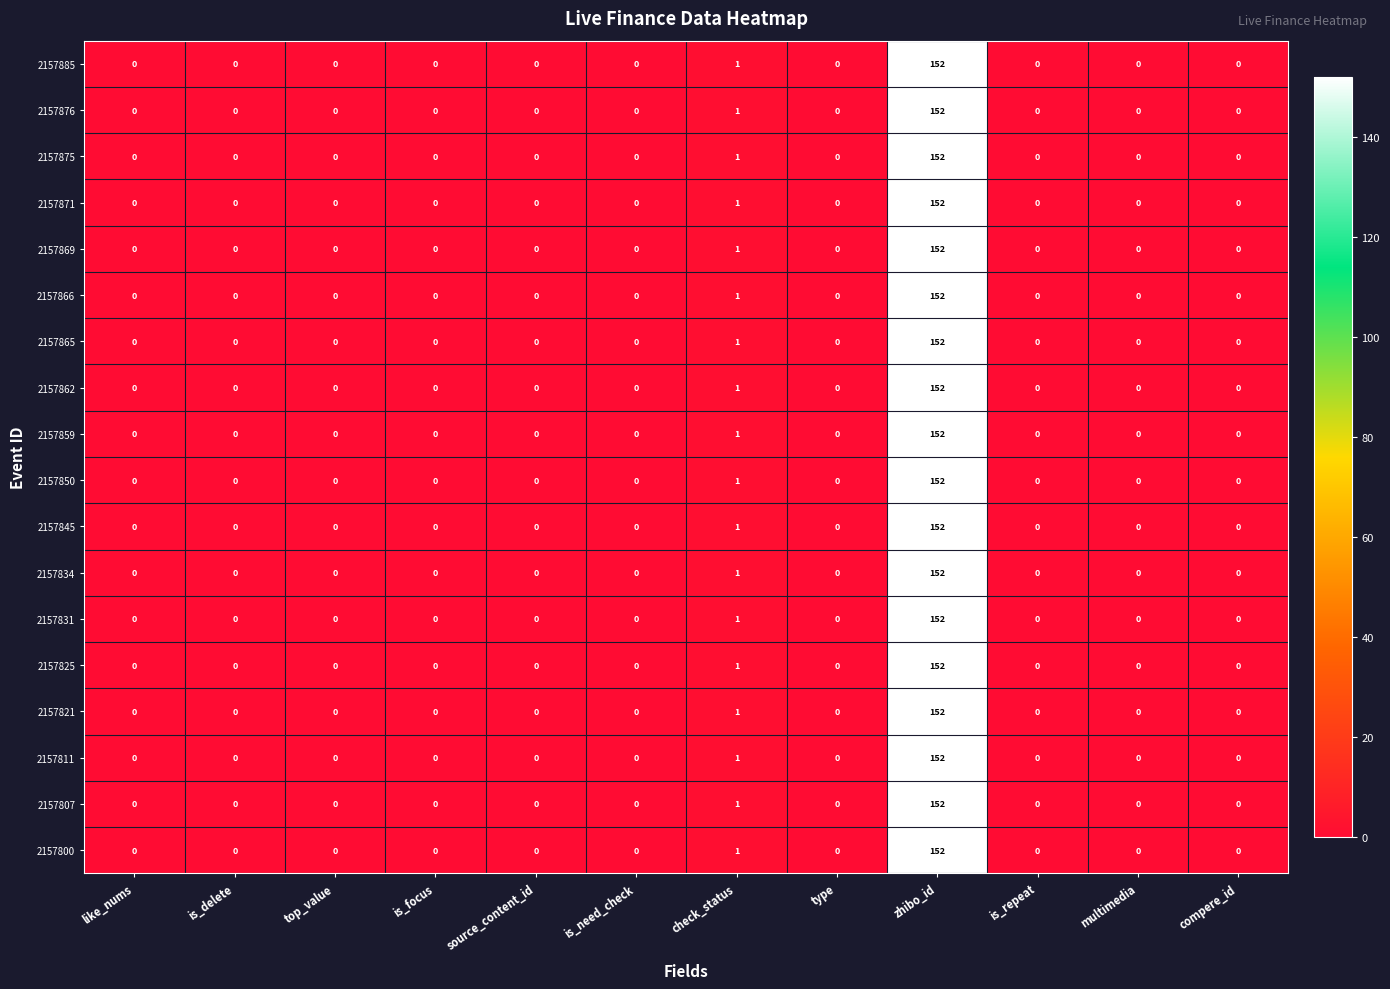

Where is 2157871 nearest to the value 76?

check_status